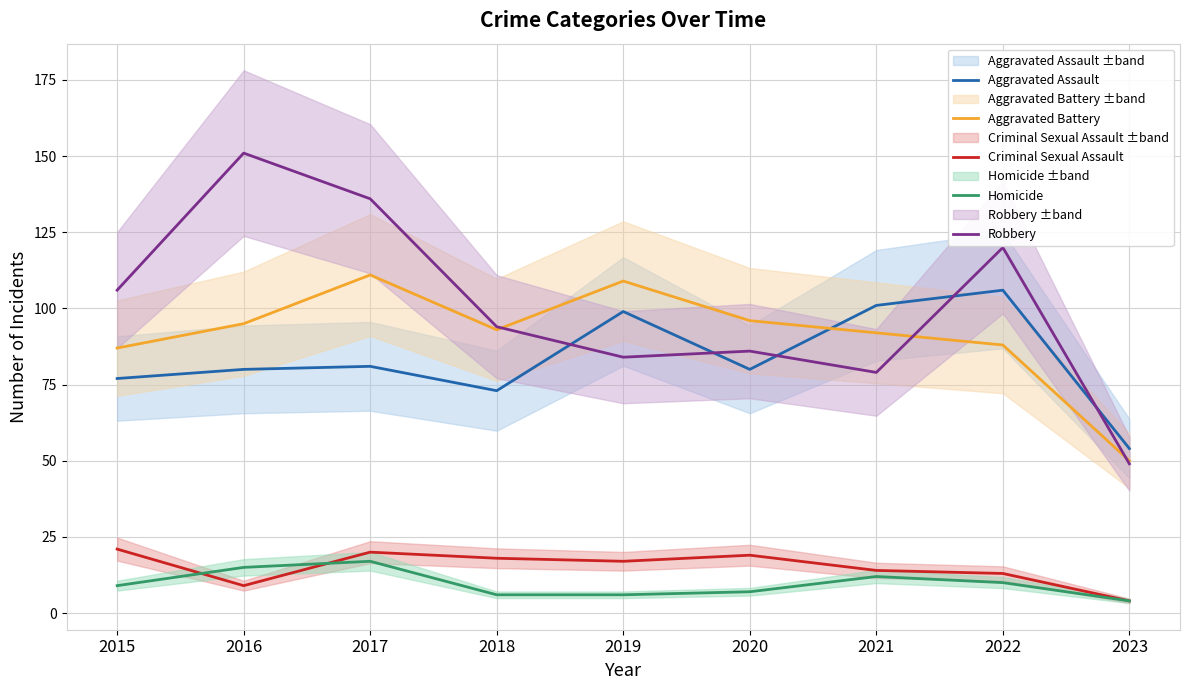

True or false: Homicide has more than 1 interior local peaks.

True